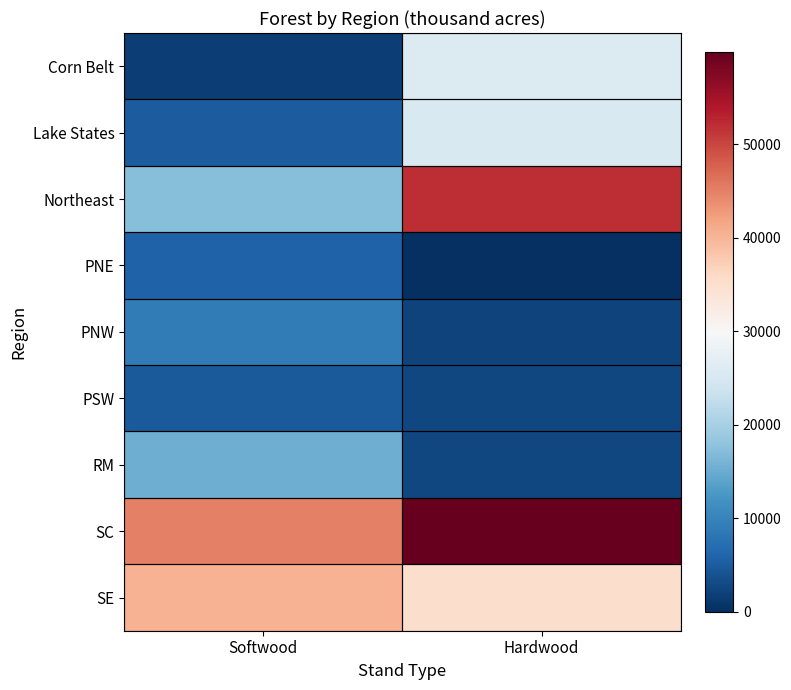

Rank the series by their maximum value, from highest to lowest.

SC, Northeast, SE, Corn Belt, Lake States, RM, PNW, PNE, PSW